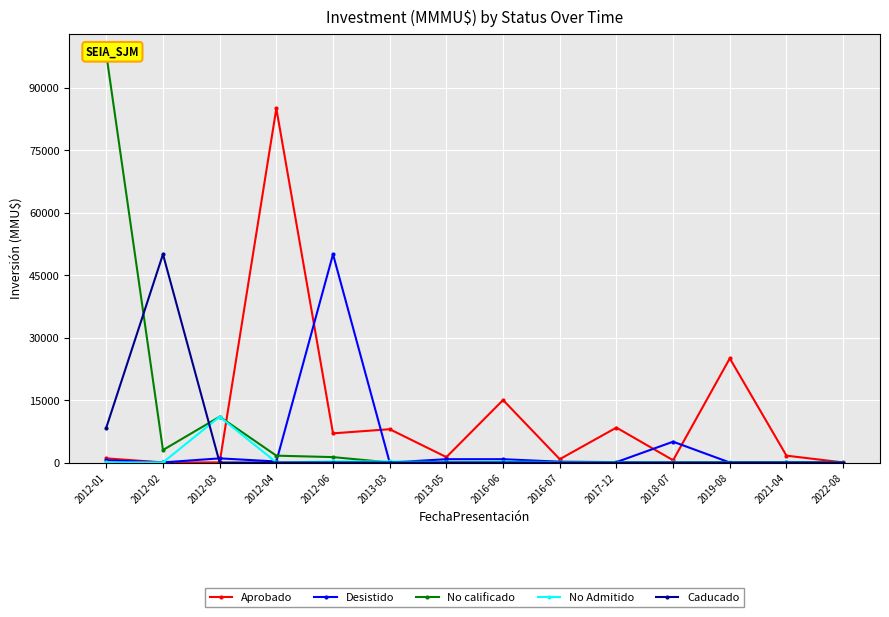

Is this an area chart (filled region under the line)?

No